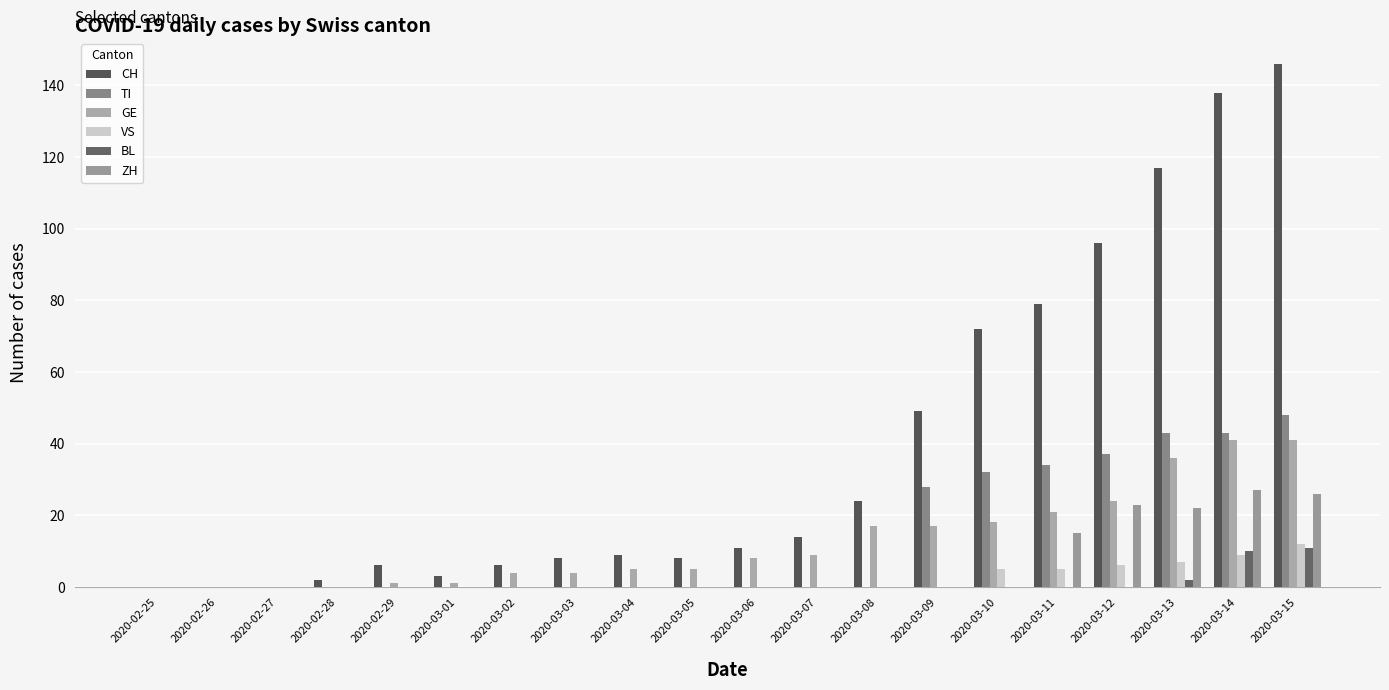

What position from the right is 2020-02-28?

17